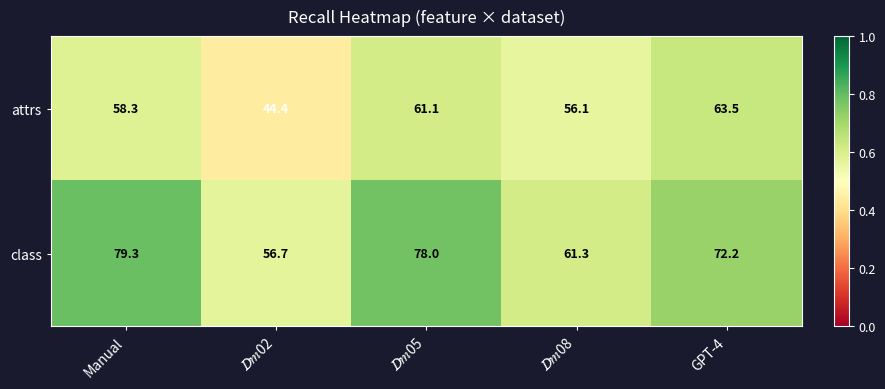

Rank the series by their average value, from highest to lowest.

class, attrs